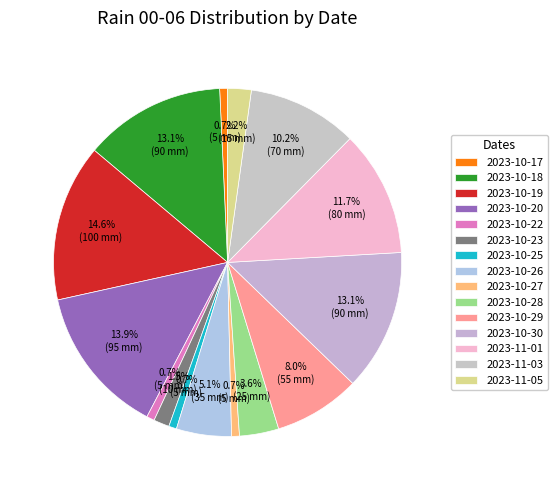

True or false: 2023-10-25 accounts for 1% of the total.

True